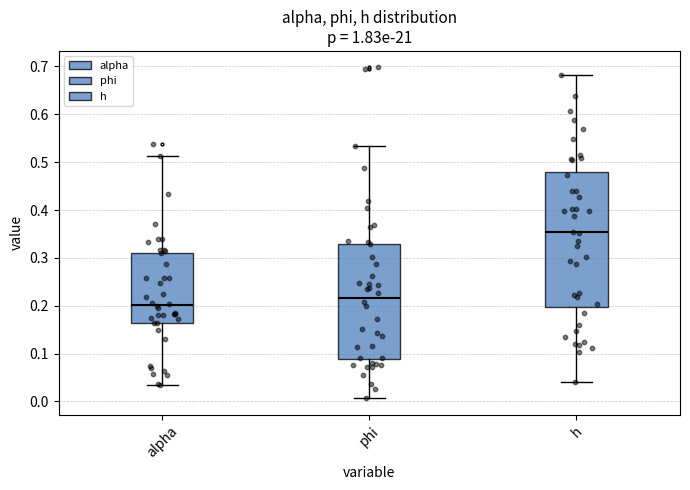

Which box's median line is the highest?

h